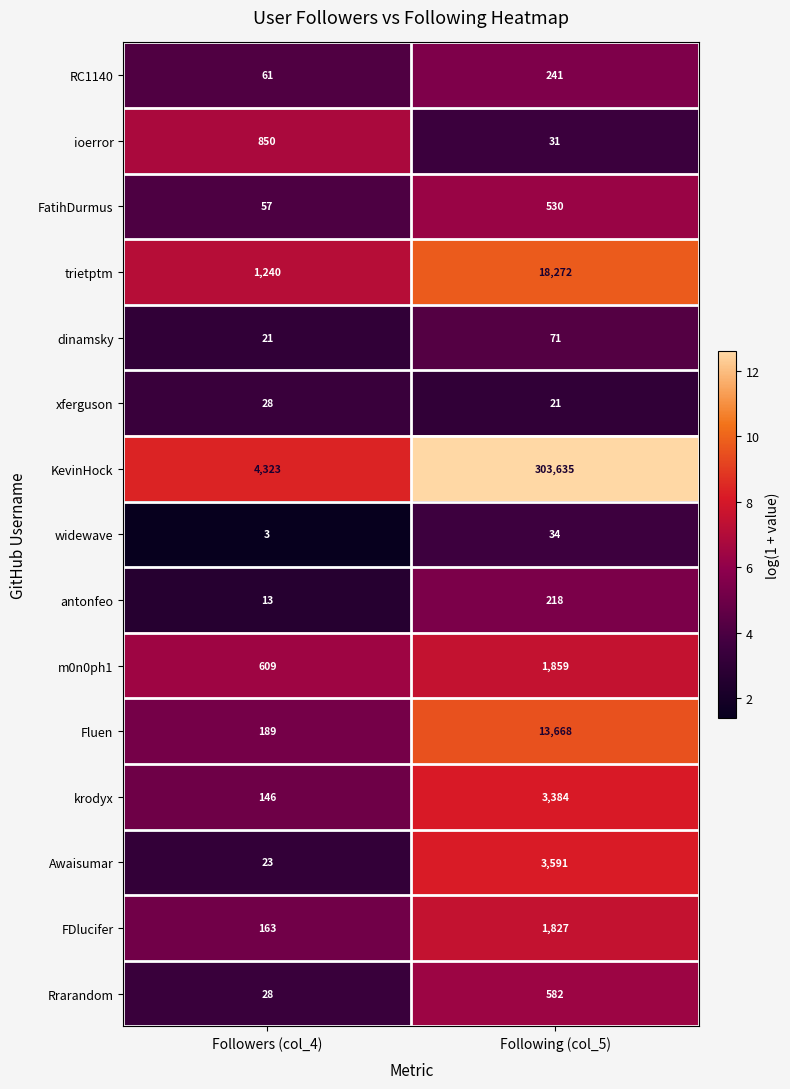

True or false: xferguson has a value of 21 at Following (col_5).

True